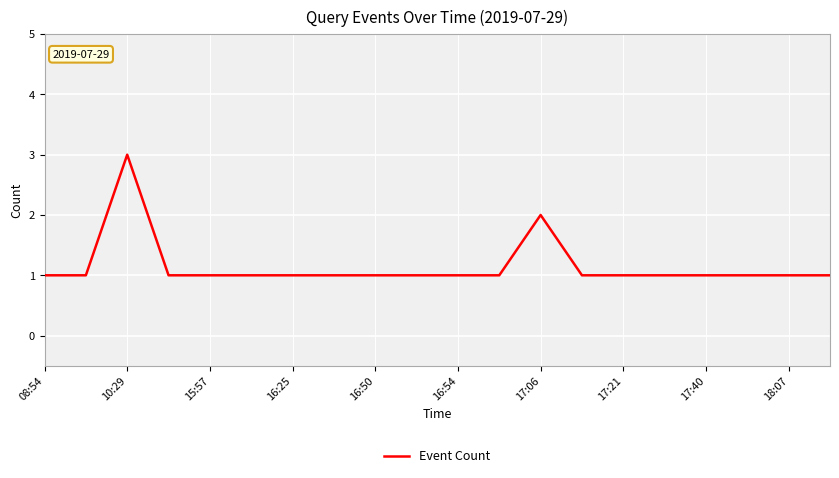

Reading left to right, what are all the values shown in this chart?

1	1	3	1	1	1	1	1	1	1	1	1	2	1	1	1	1	1	1	1